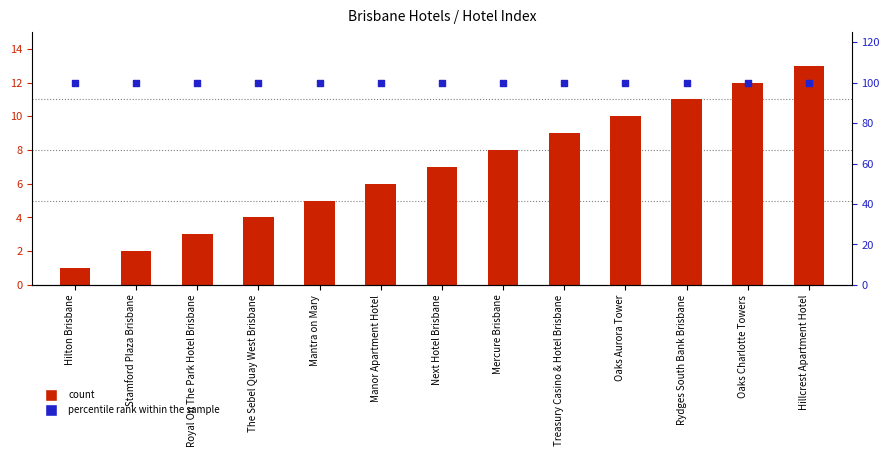

What are all the series names shown in the legend?

count, percentile rank within the sample